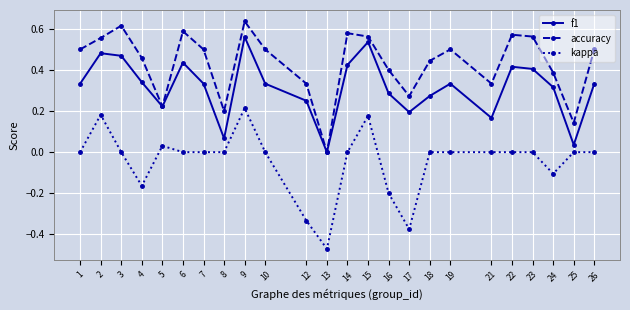

Which series has the widest spread of values?

kappa